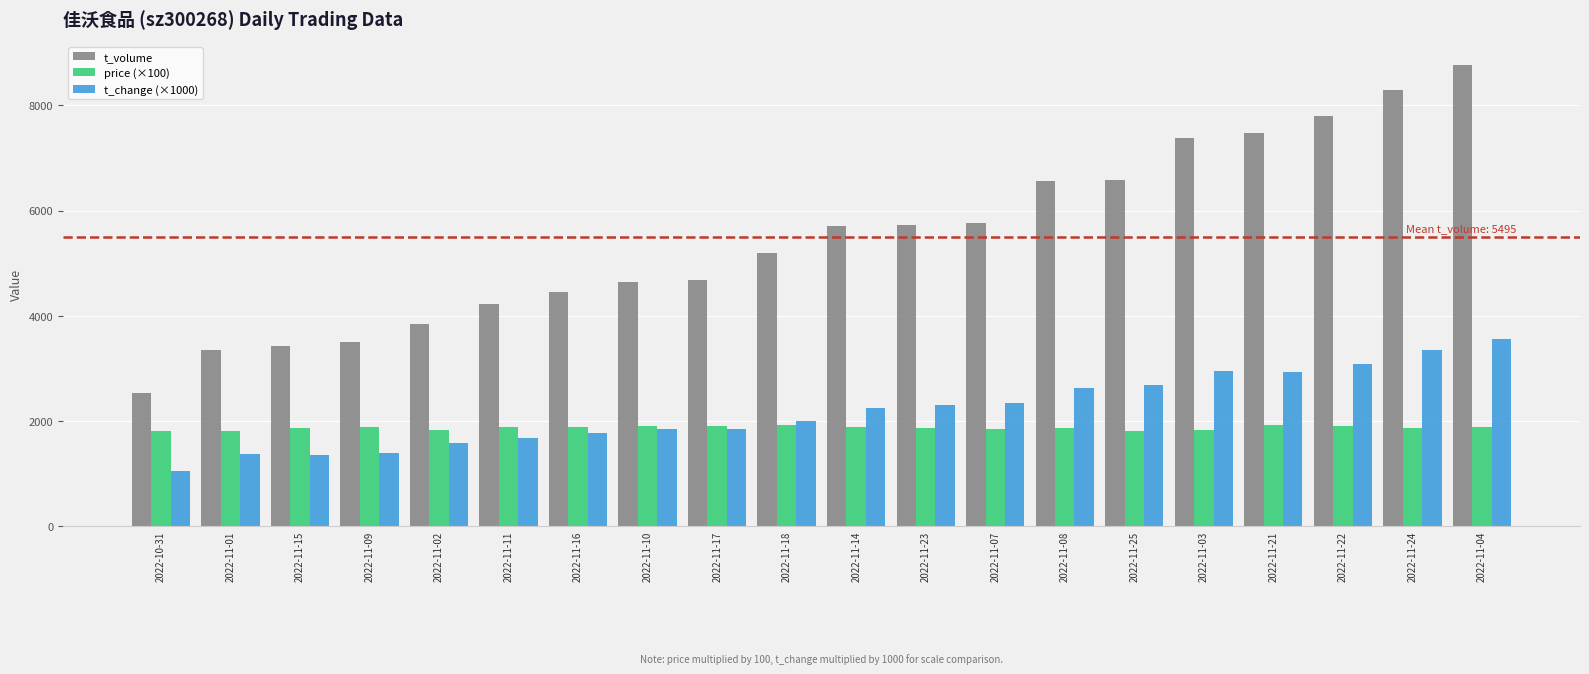

What is the spread (max minus min) of values at 2022-11-14?

3822.0